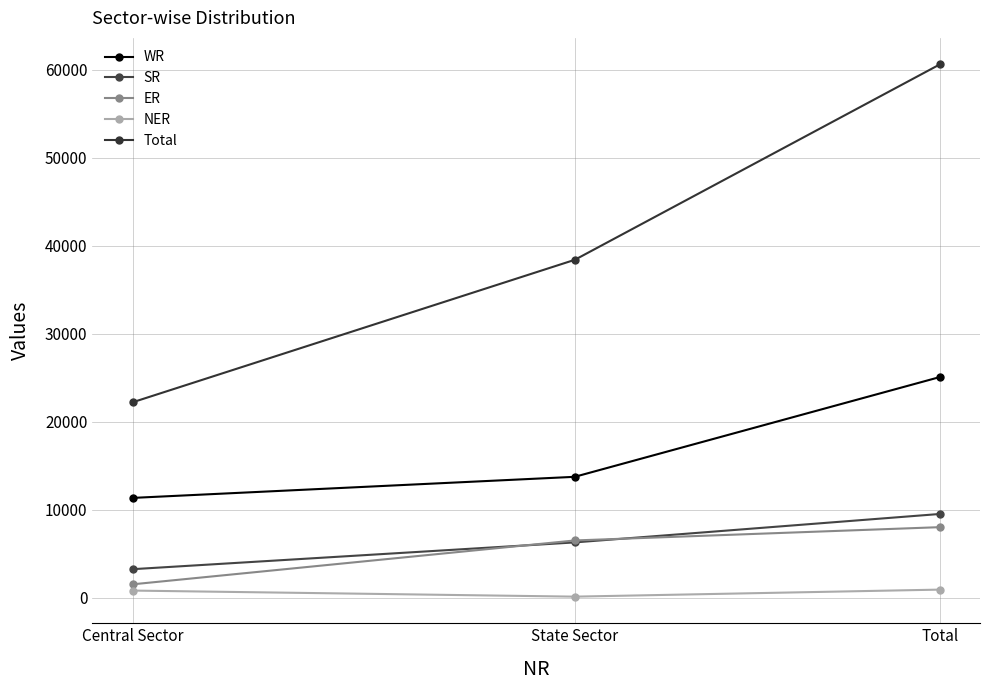

What position from the right is Total?

1